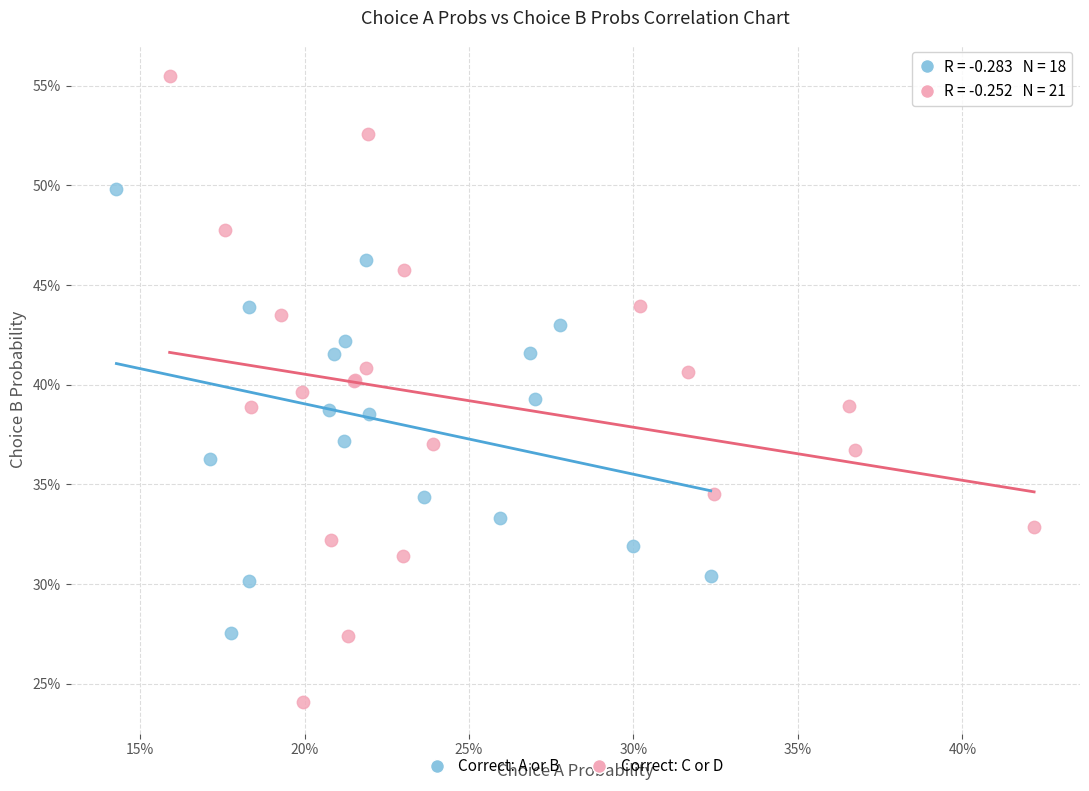

Which series contains the highest Y value?

Correct: C or D